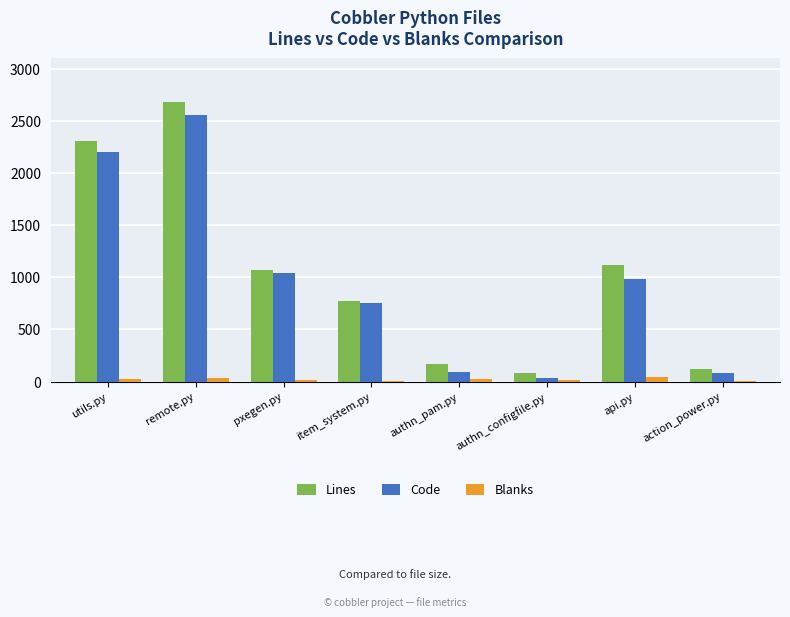

Between remote.py and item_system.py, which series saw the biggest shift?

Lines